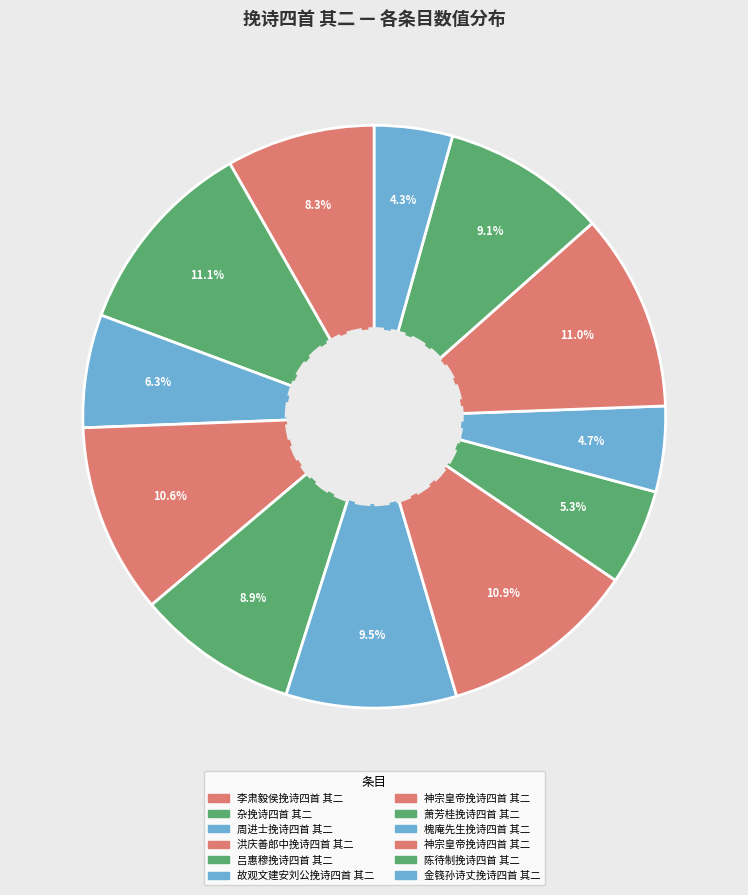

How many segments does this pie chart have?

12